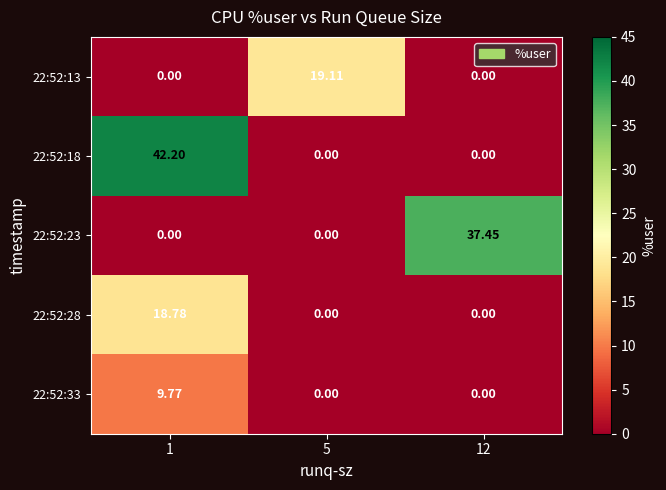

Is the value of 22:52:23 at 12 greater than the value of 22:52:28 at 1?

Yes